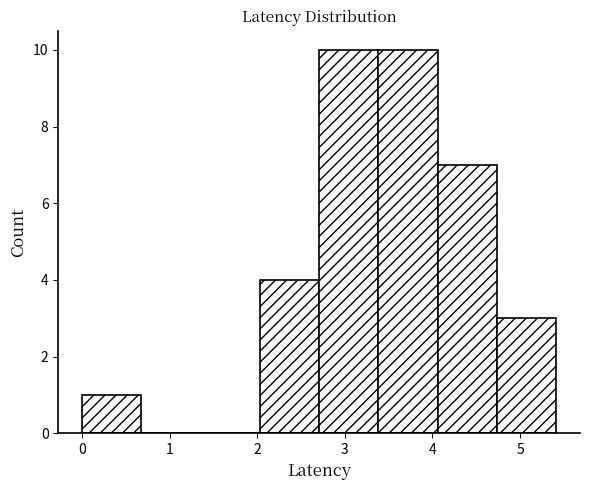

Reading left to right, transcribe this chart: for each bar, give the range it covers on the x-axis and its height. Neither the bar edges nor the heights are printed on the chart, so give them approximately, as read against the axes.

0.0 to 0.7: 1
0.7 to 1.4: 0
1.4 to 2.0: 0
2.0 to 2.7: 4
2.7 to 3.4: 10
3.4 to 4.1: 10
4.1 to 4.7: 7
4.7 to 5.4: 3